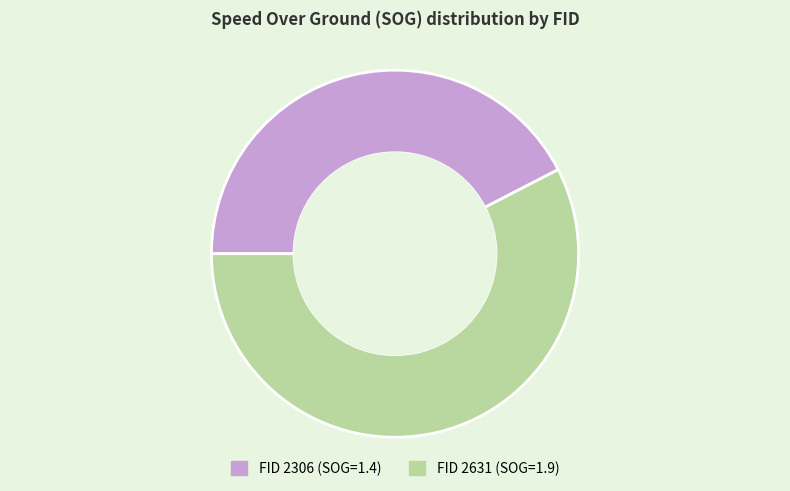

Is there any slice that represents more than half of the pie?

Yes